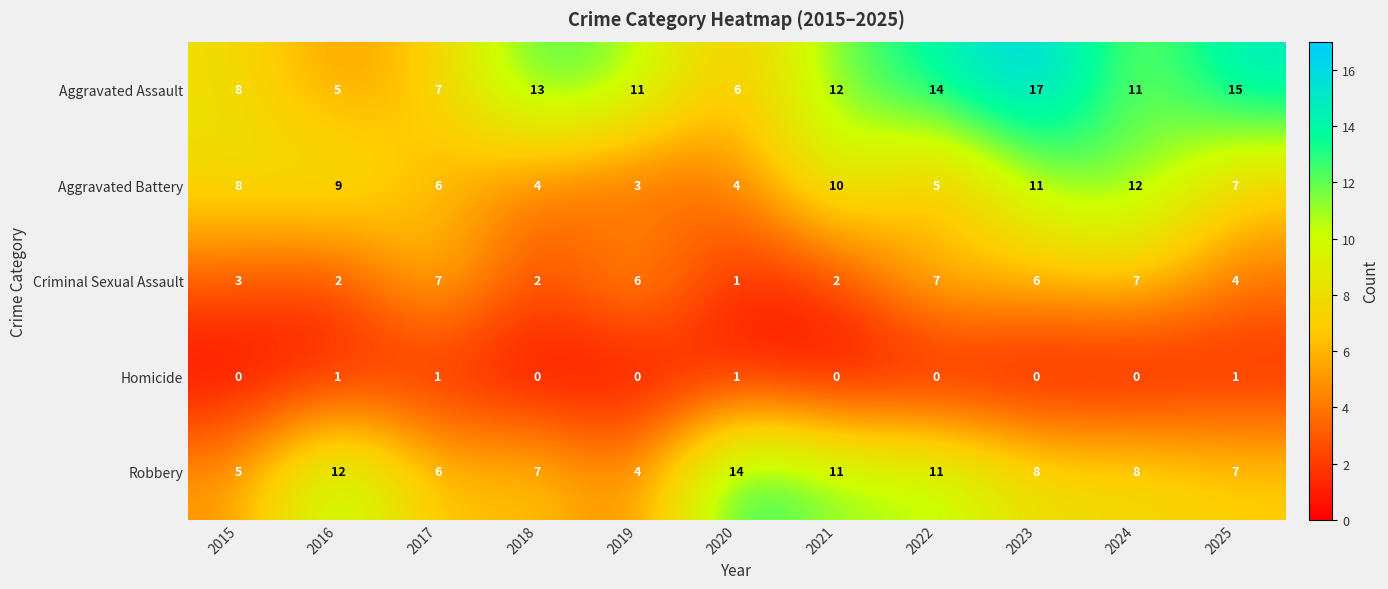

What is the difference between the second highest and minimum values in the Criminal Sexual Assault series?

6